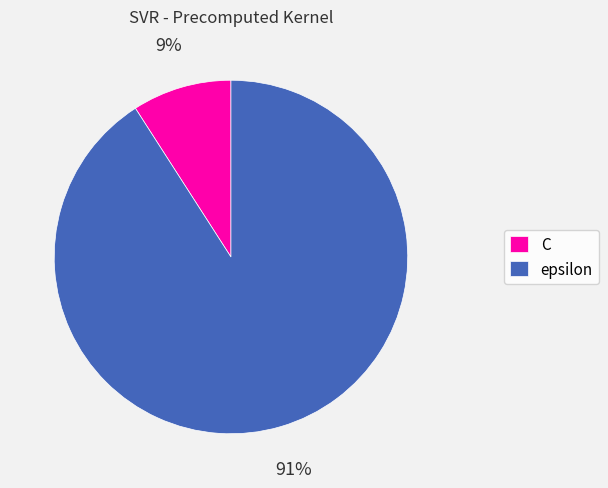

Count the number of slices in the pie.

2